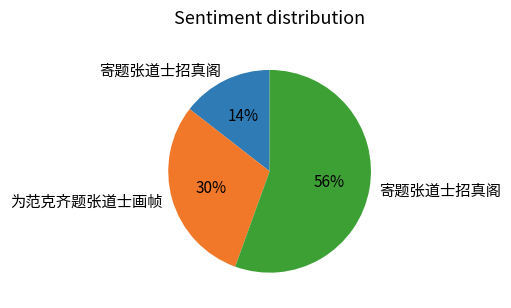

To the nearest percent, what is the average slice percentage?

33%